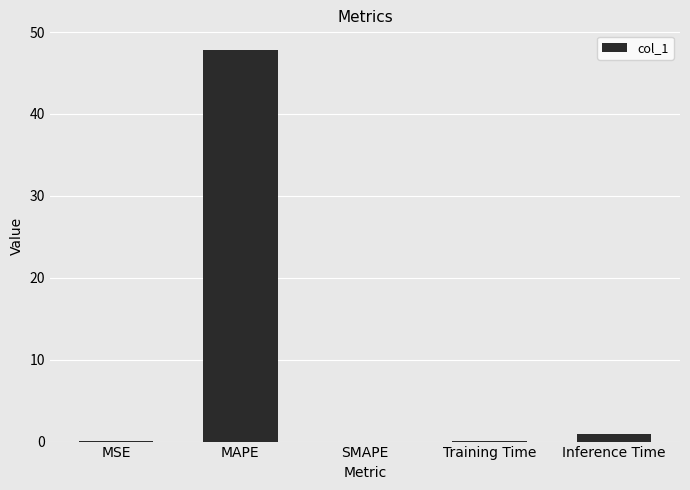

Between Training Time and MAPE, which is larger?

MAPE